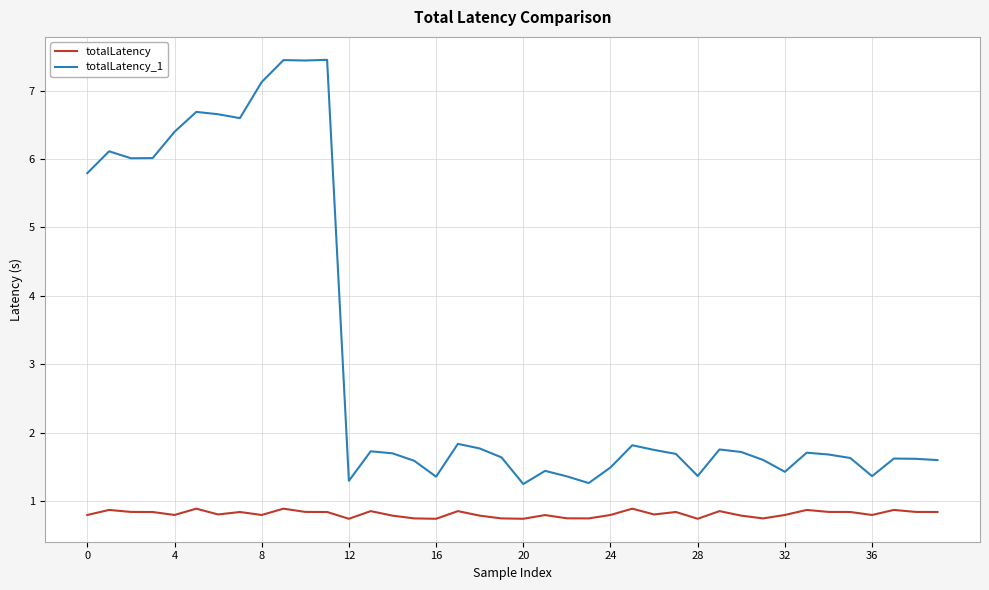

Which series has the largest range (max minus min)?

totalLatency_1